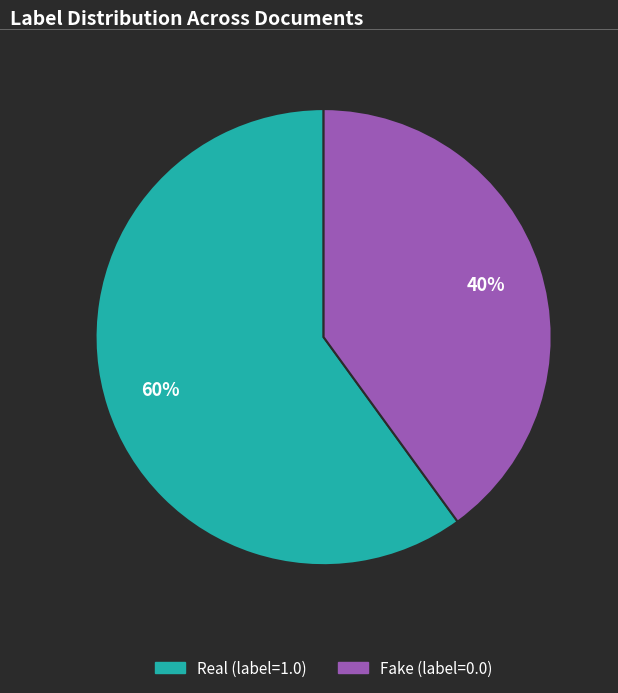

To the nearest percent, what is the difference between the largest and smallest slice percentages?

20%